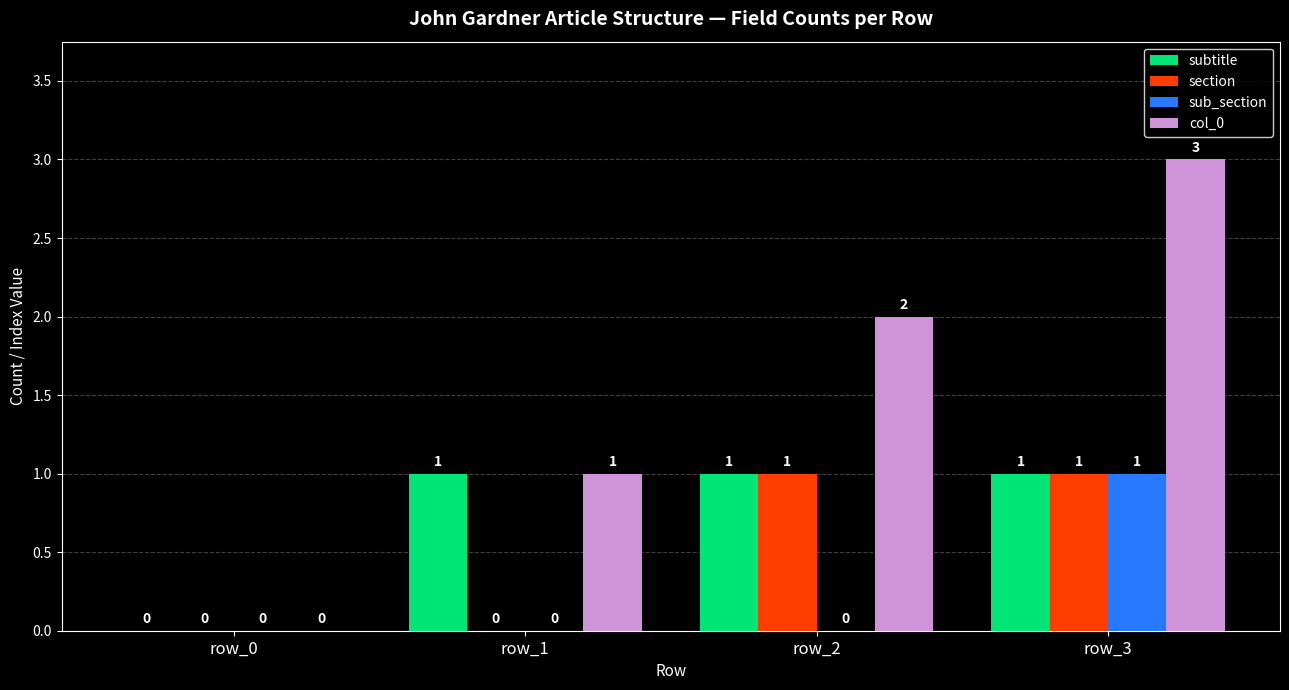

Are the bars horizontal?

No